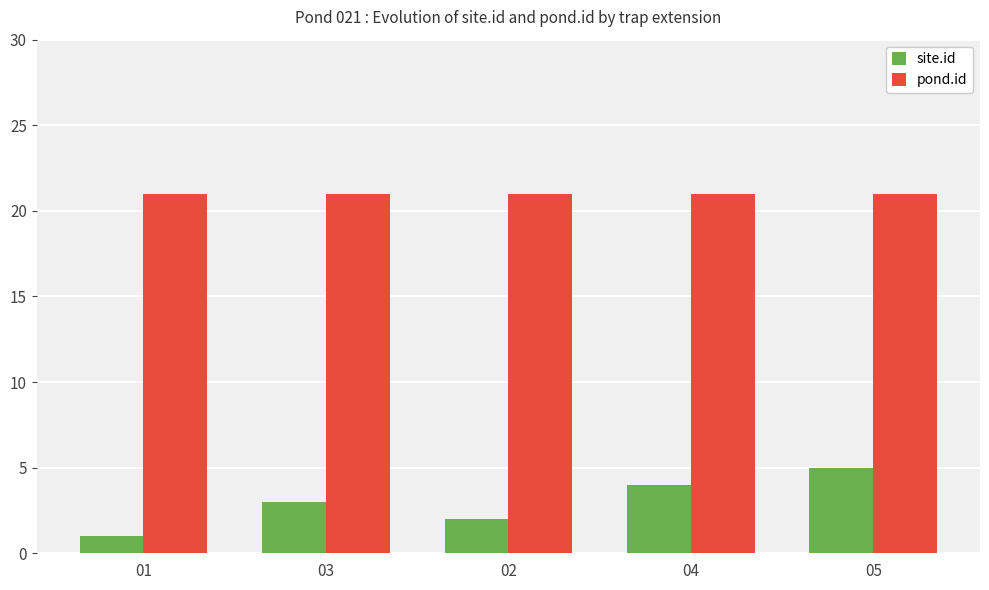

Reading right to left, extract all data points from this chart.

site.id: 5	4	2	3	1
pond.id: 21	21	21	21	21